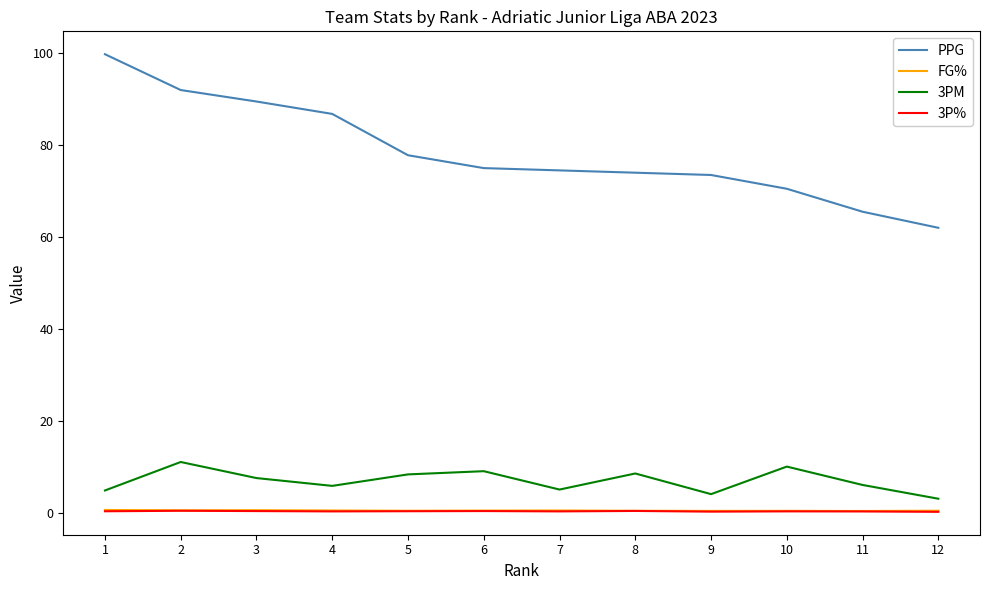

Is it true that FG% equals 0.4 at 12?

True